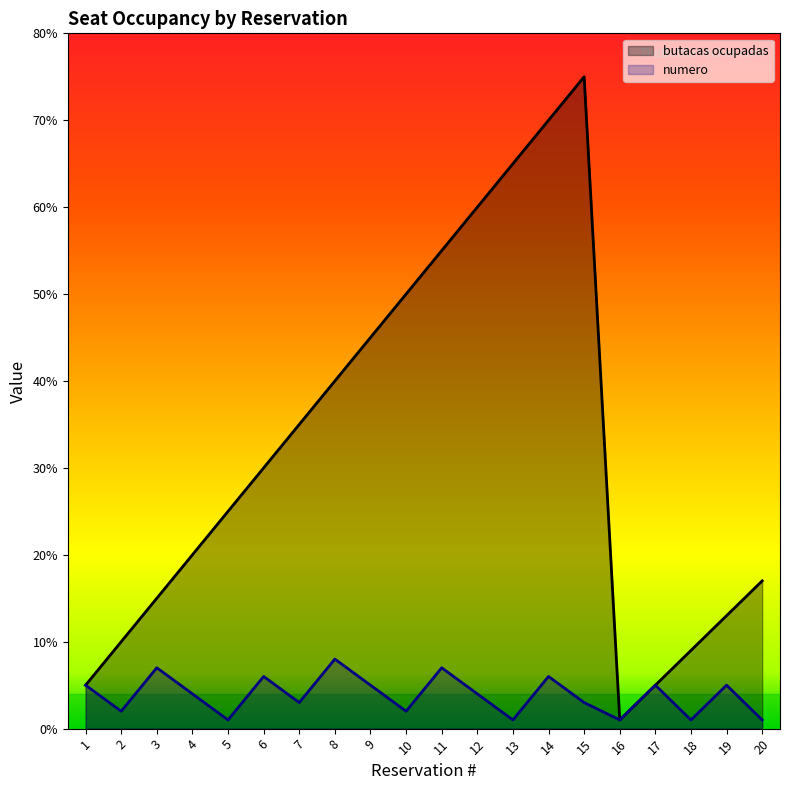

At which category does the chart reach its minimum across all series?

16